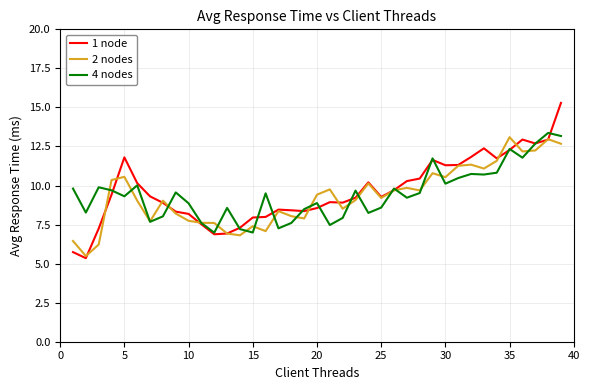

Does the chart display data point markers on the line(s)?

No